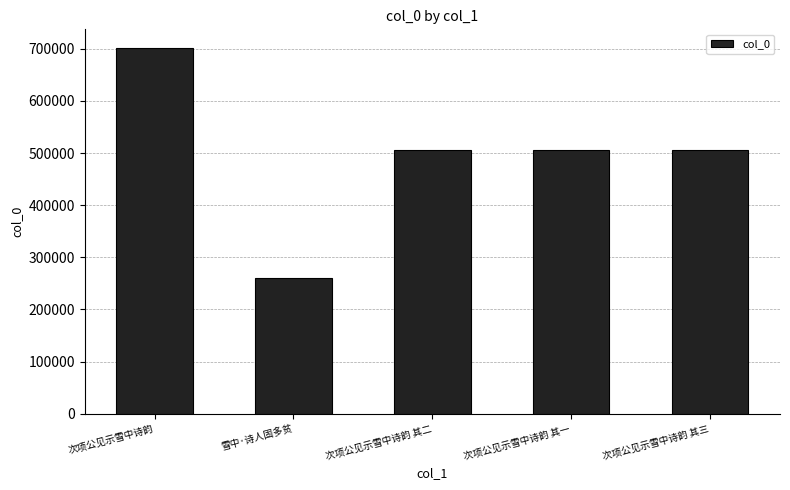

Does the chart contain stacked bars?

No